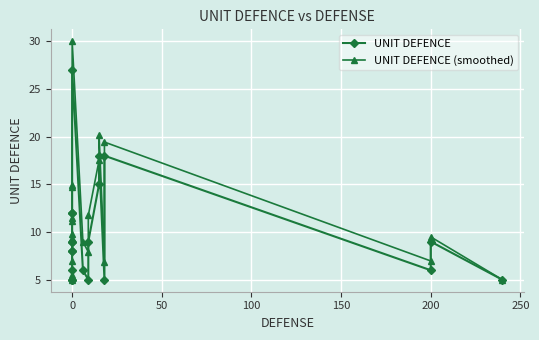

How many distinct data groups are displayed?

2